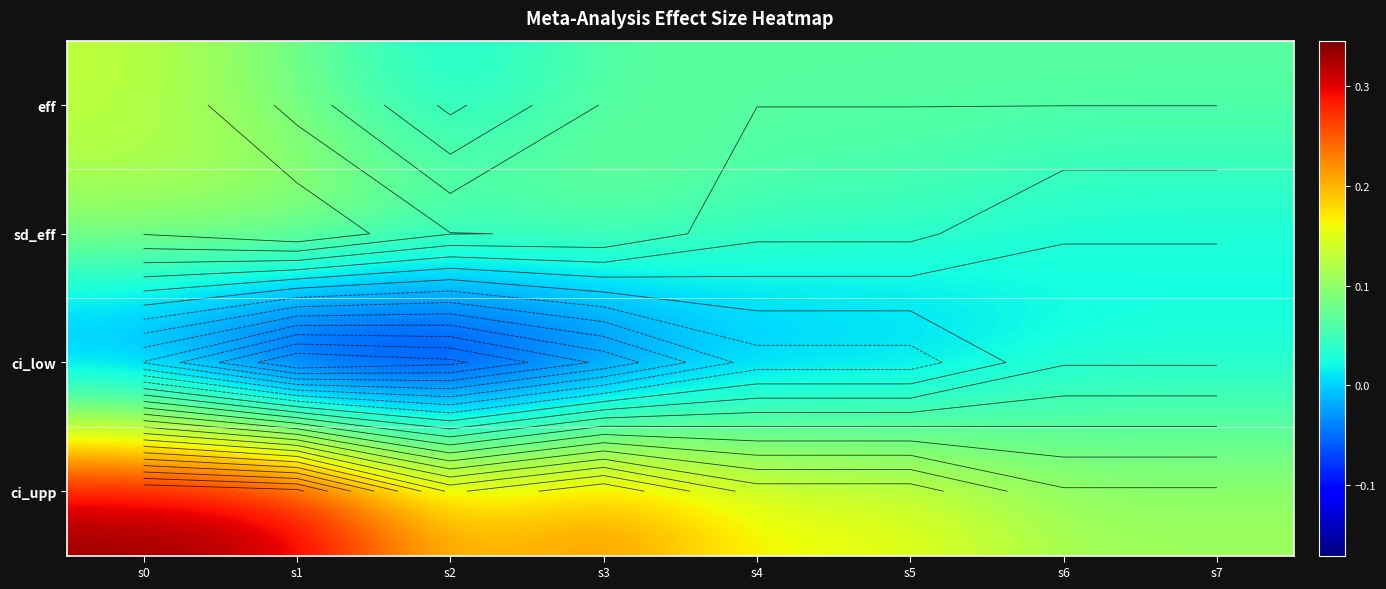

What is the maximum value for sd_eff?

0.1